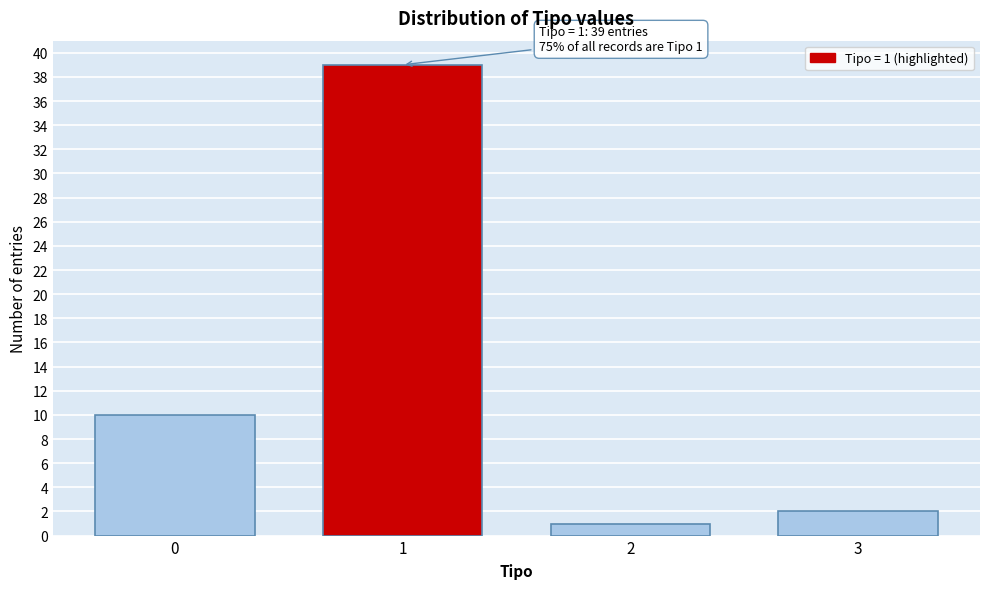

Reading left to right, transcribe all the data shown in this chart.

10	39	1	2